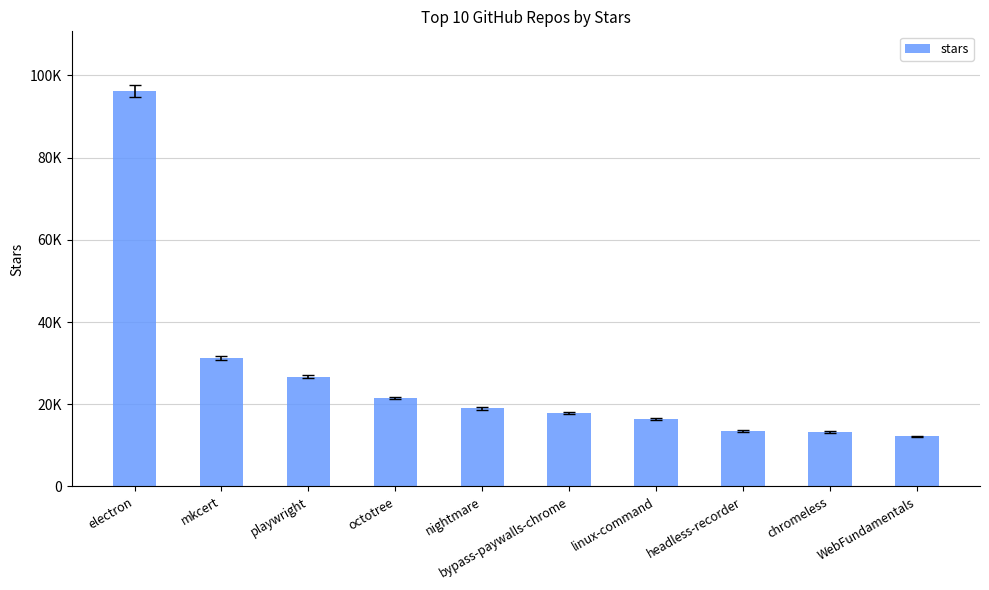

What is the minimum value shown in the chart?

12200